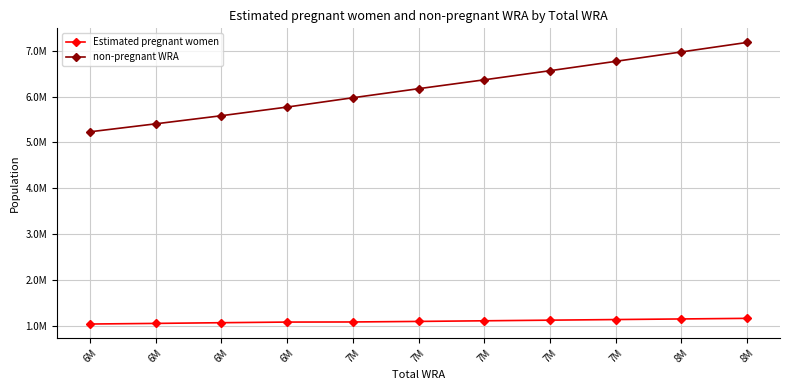

Is this an area chart (filled region under the line)?

No